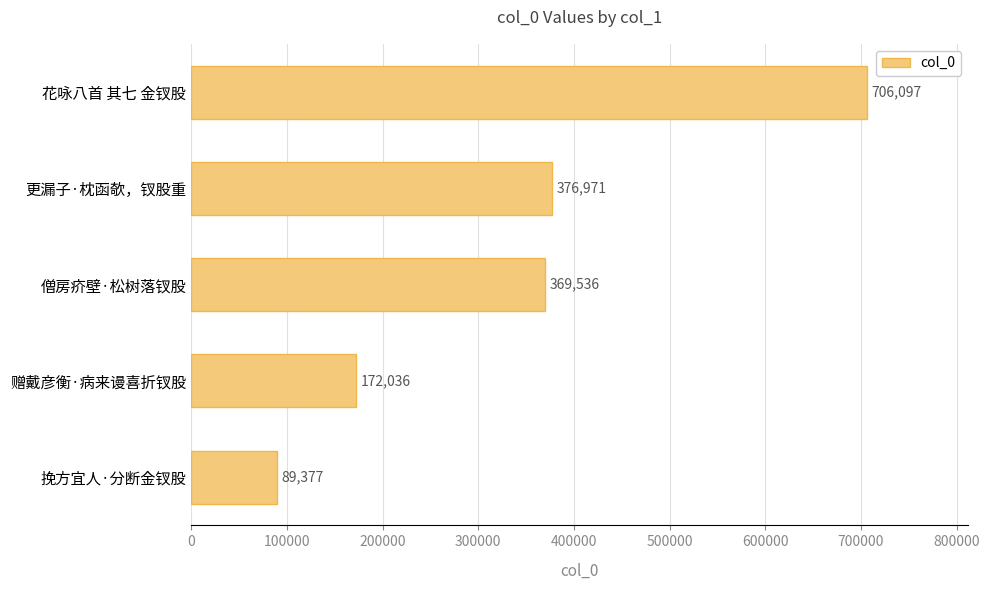

How many values are below 369536?

2